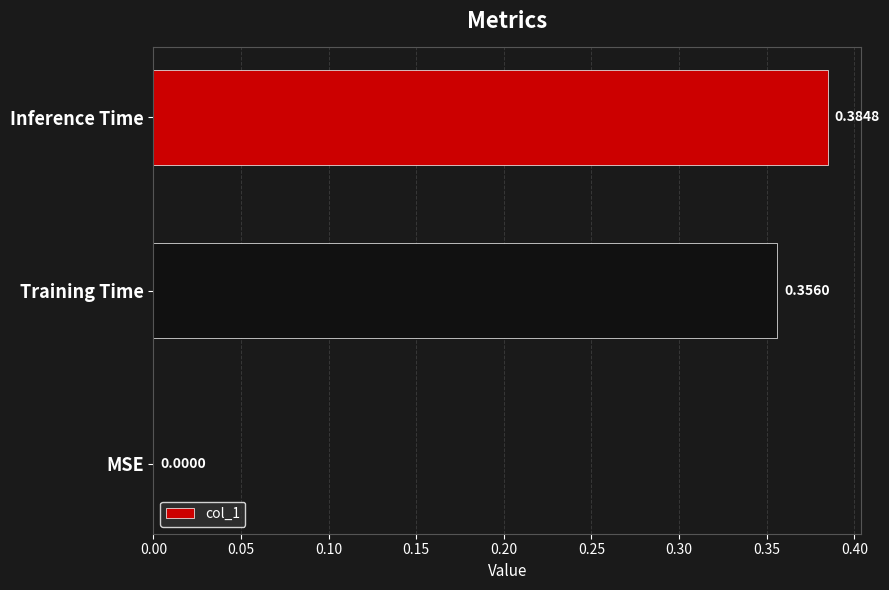

Count the number of categories in the chart.

3